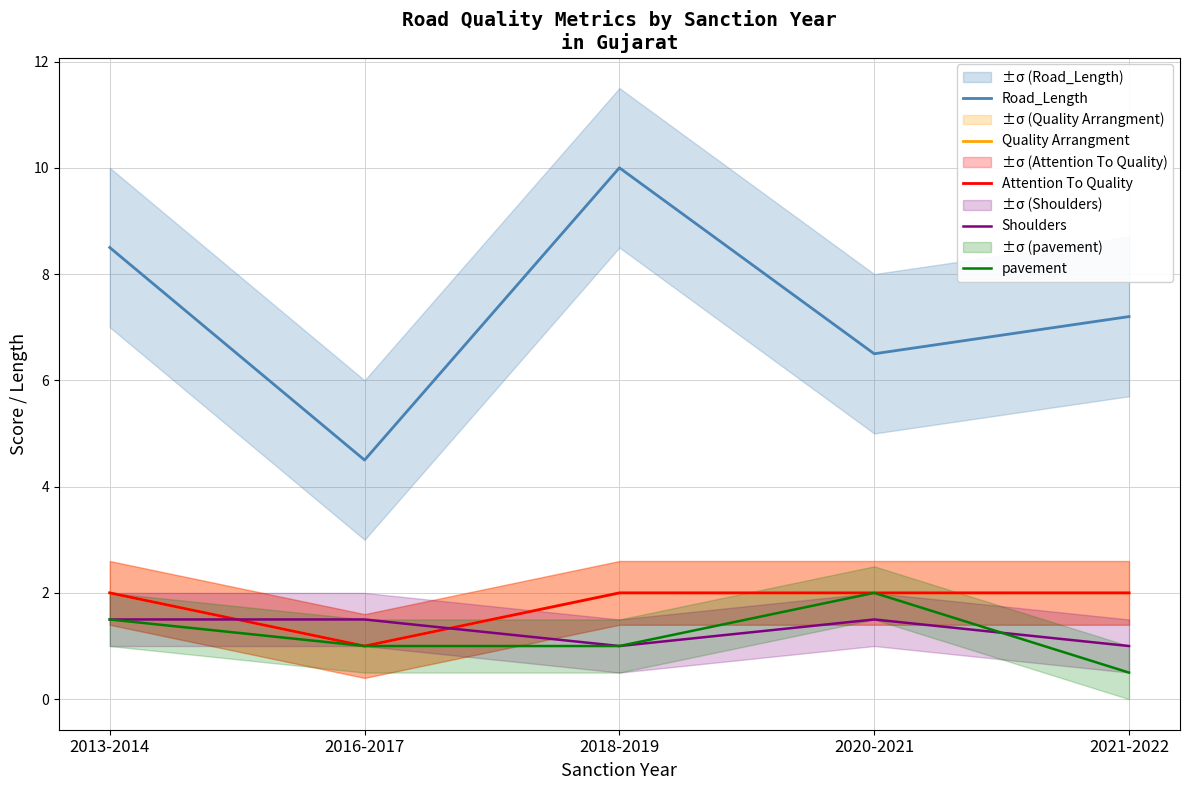

What is the label of the 3rd point from the right?

2018-2019